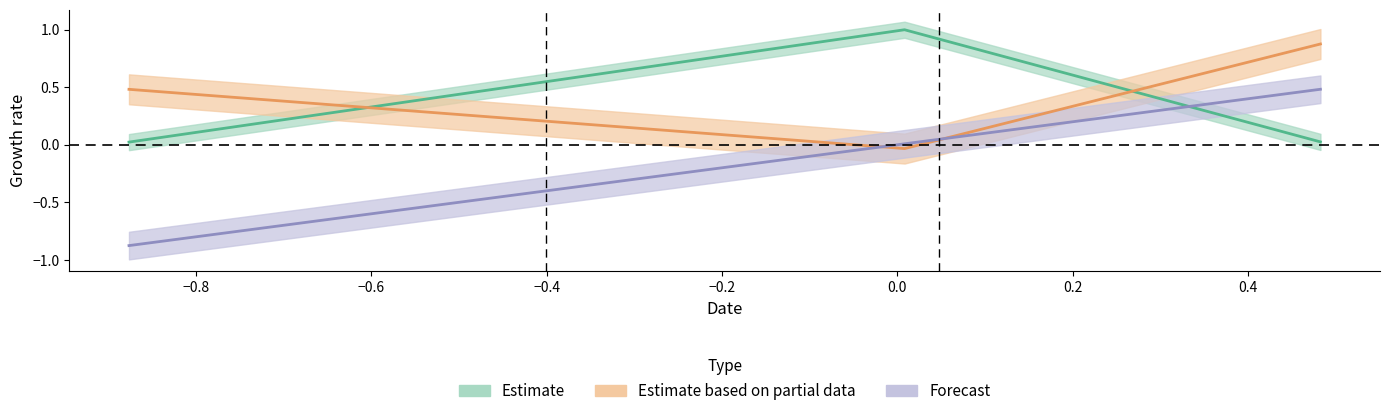

At which category does the chart reach its peak across all series?

Row 1